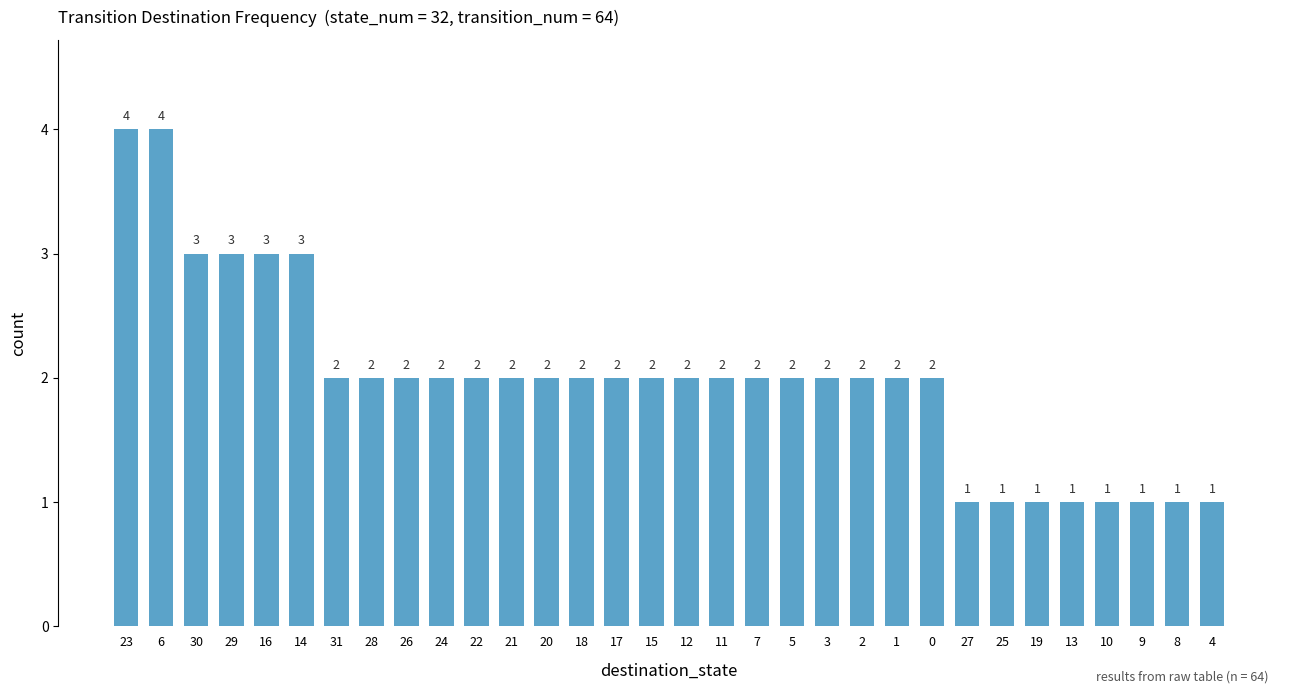

What is the sum of the values at 14 and 22?

5